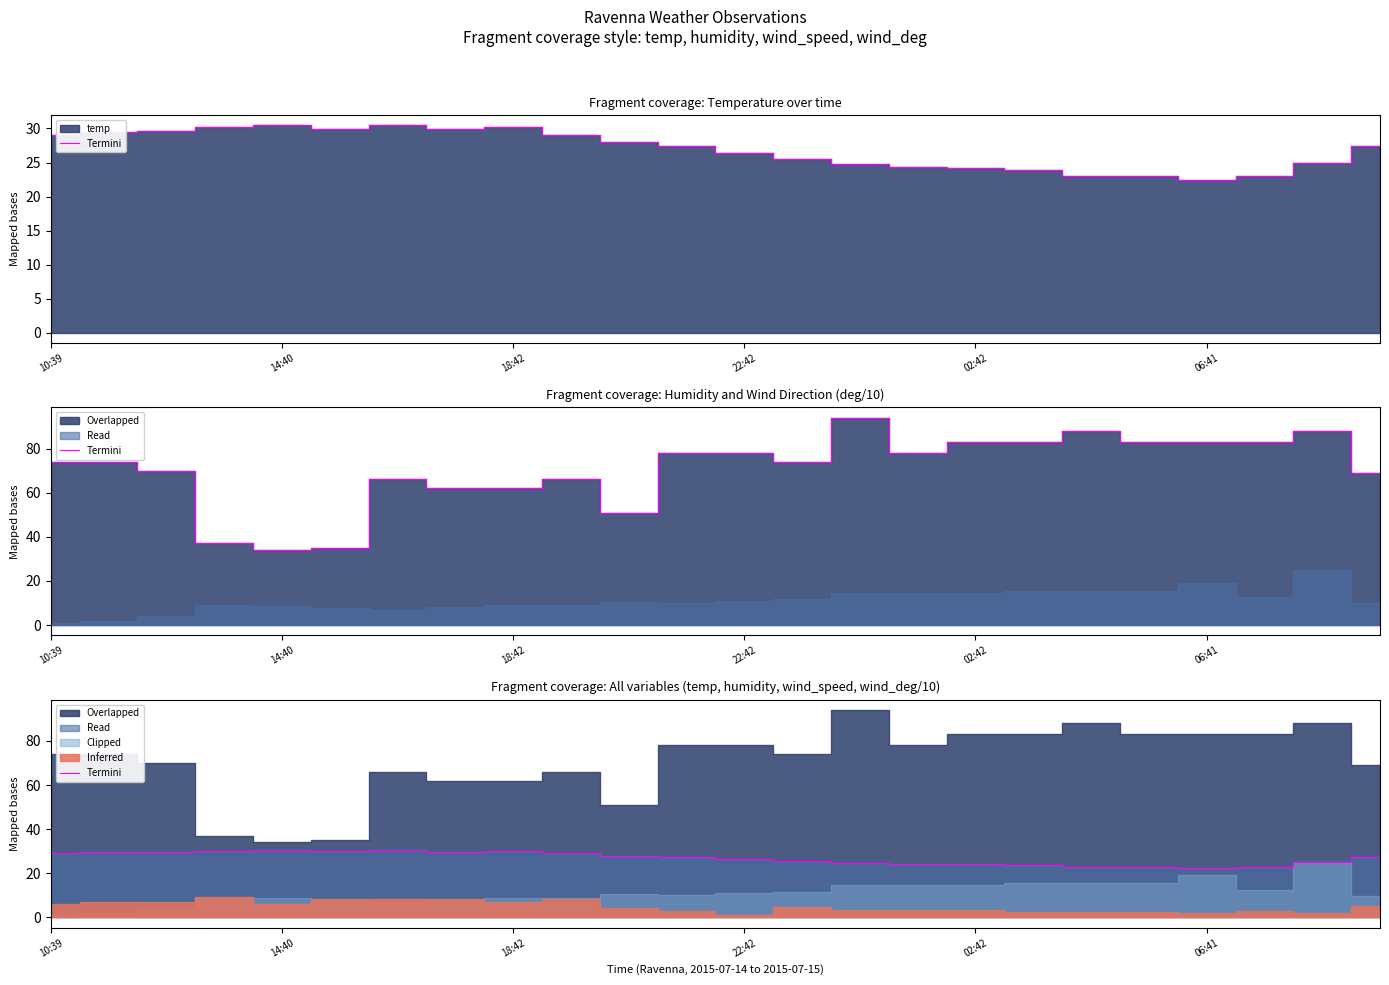

What is the approximate value at 14?

24.8